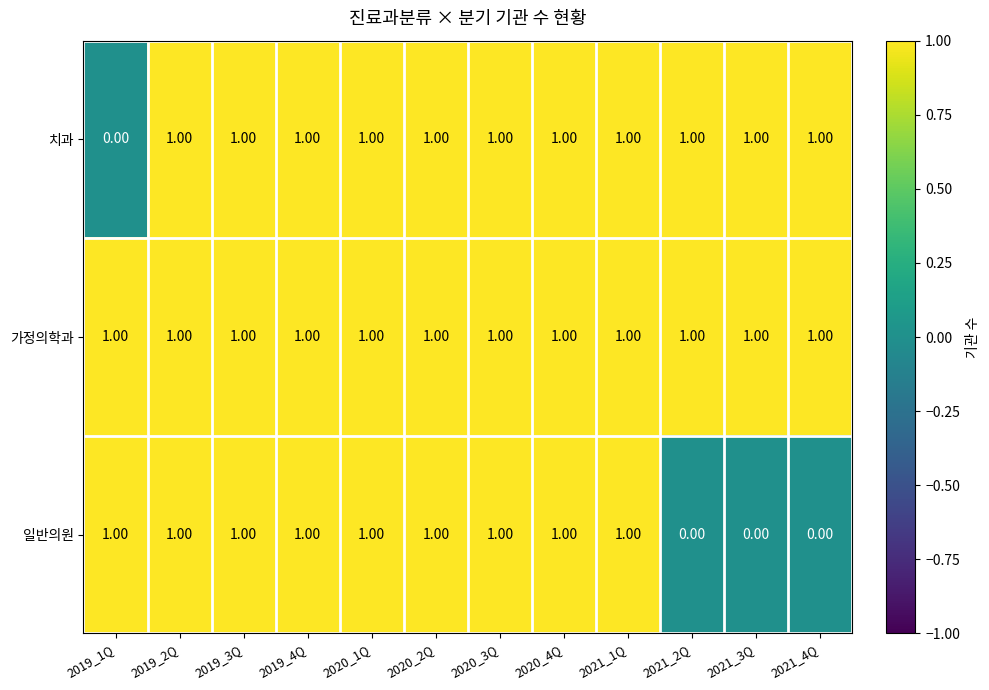

Which series has the largest total across all categories?

가정의학과